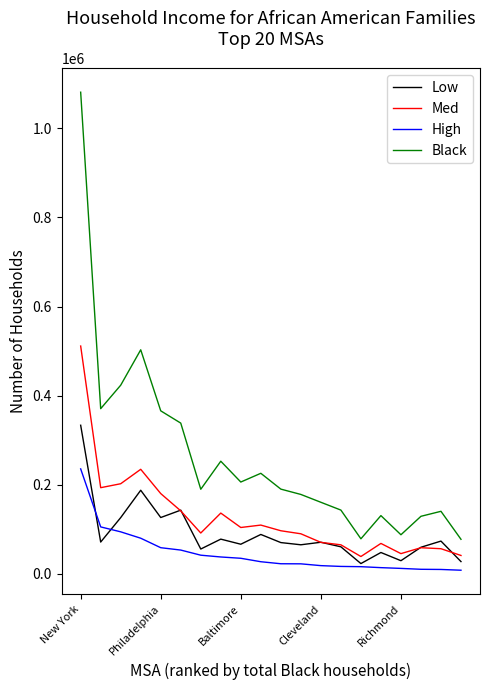

Which series has the largest total across all categories?

Black